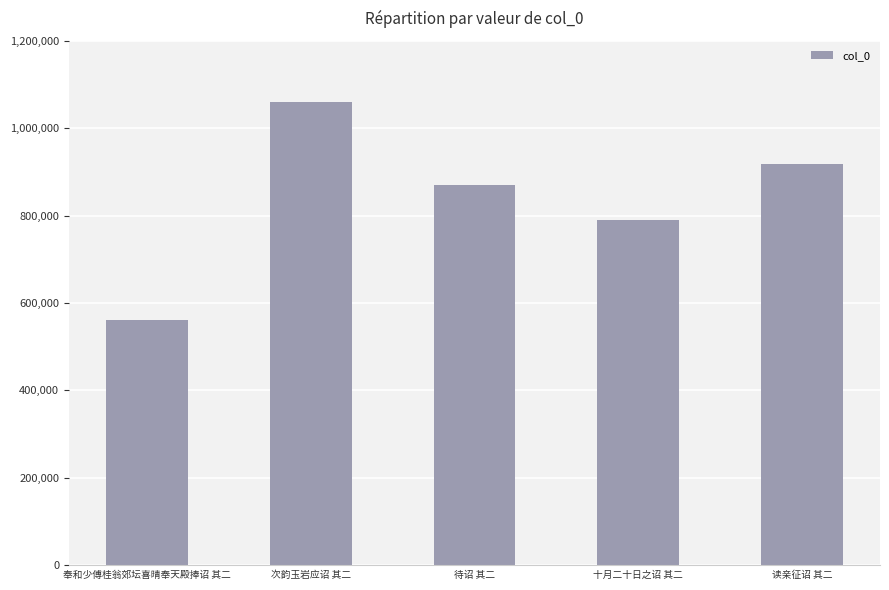

What is the change in value from 待诏 其二 to 读亲征诏 其二?

+48157